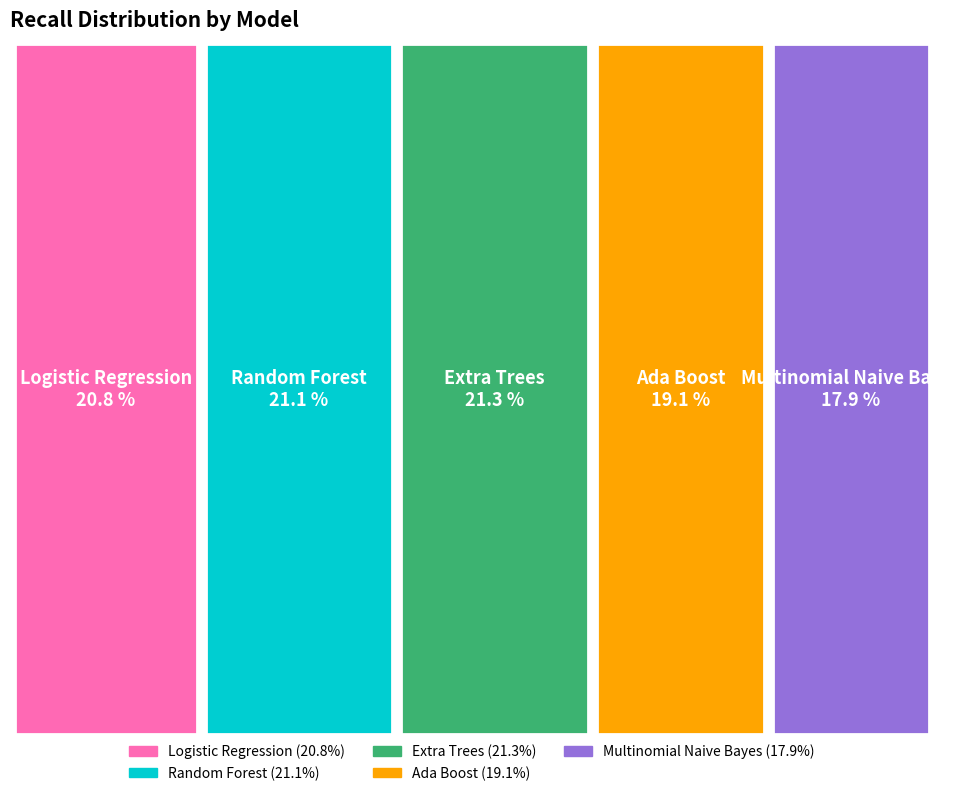

Is there a majority slice in this chart?

No